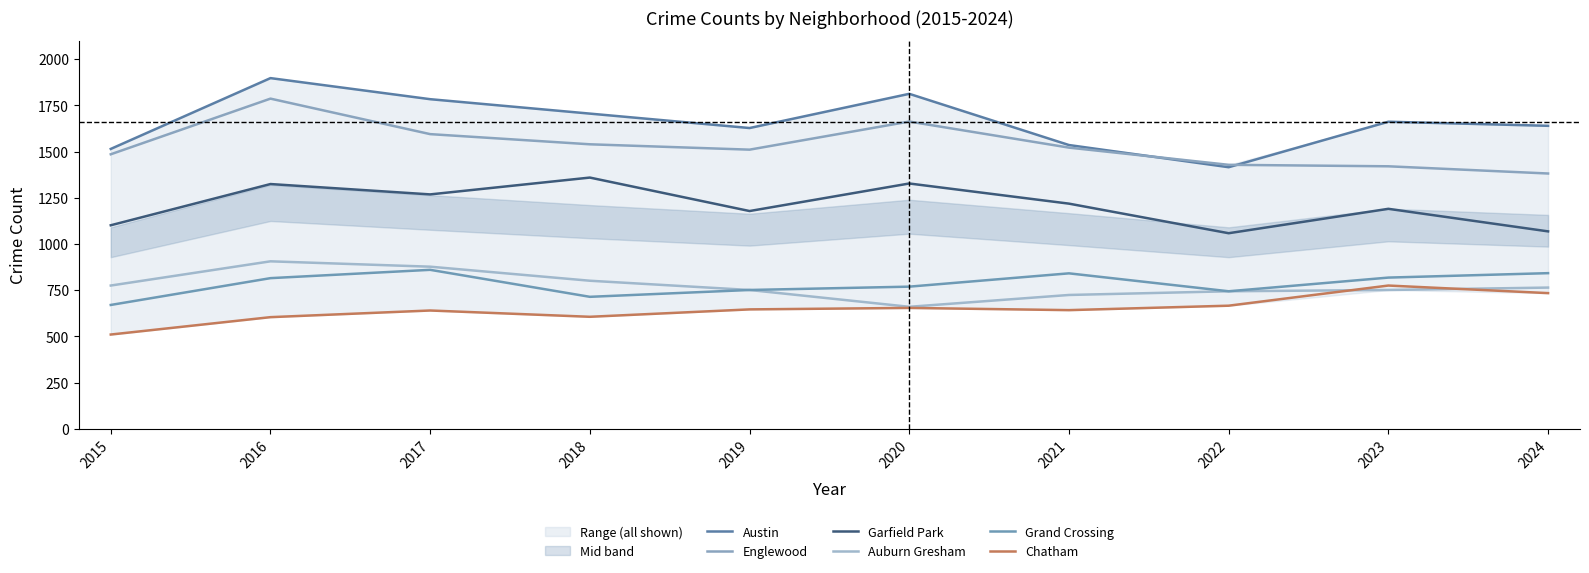

True or false: Chatham and Englewood cross at least once.

False